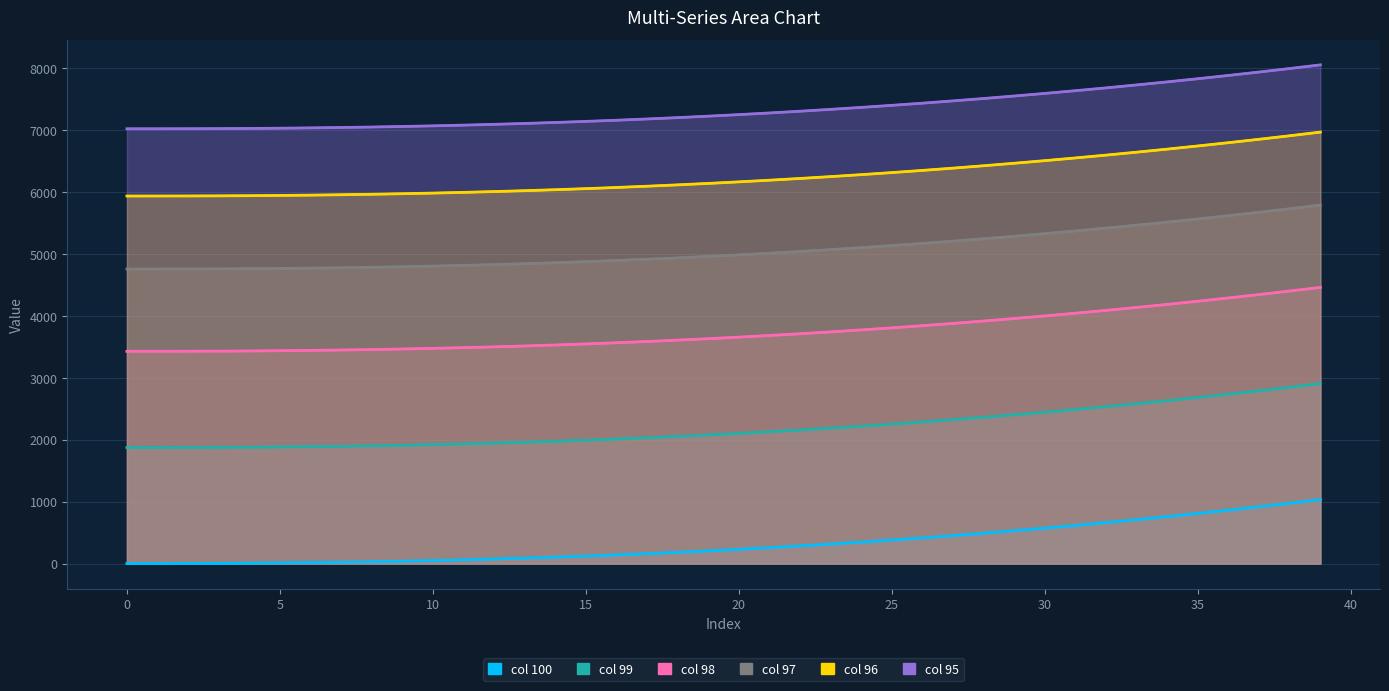

True or false: 95 and 98 intersect in this chart.

False